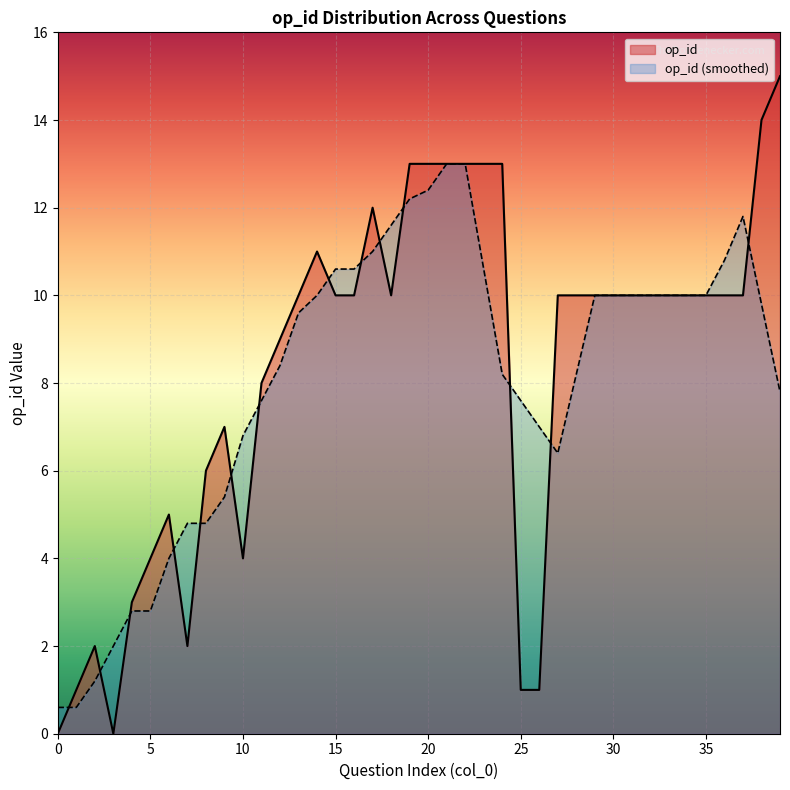

Does the chart display data point markers on the line(s)?

No